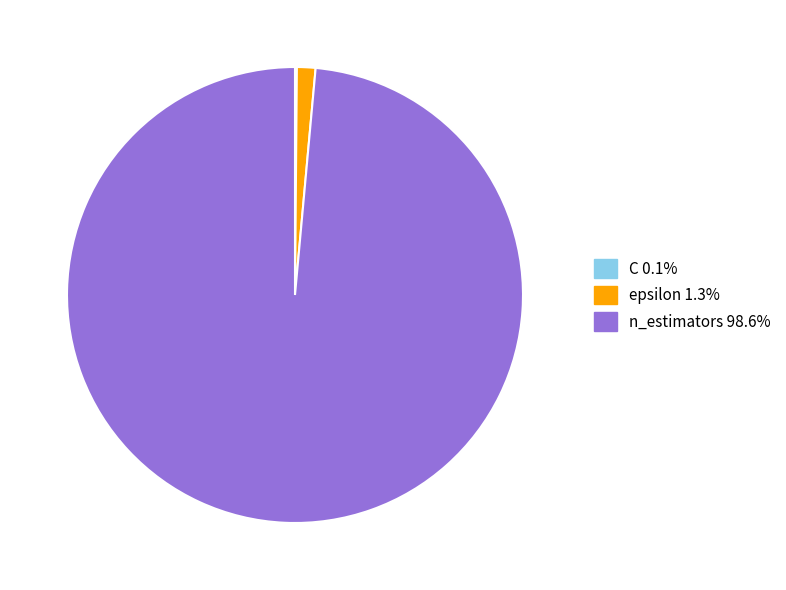

Do epsilon and n_estimators together represent more than half of the pie?

Yes